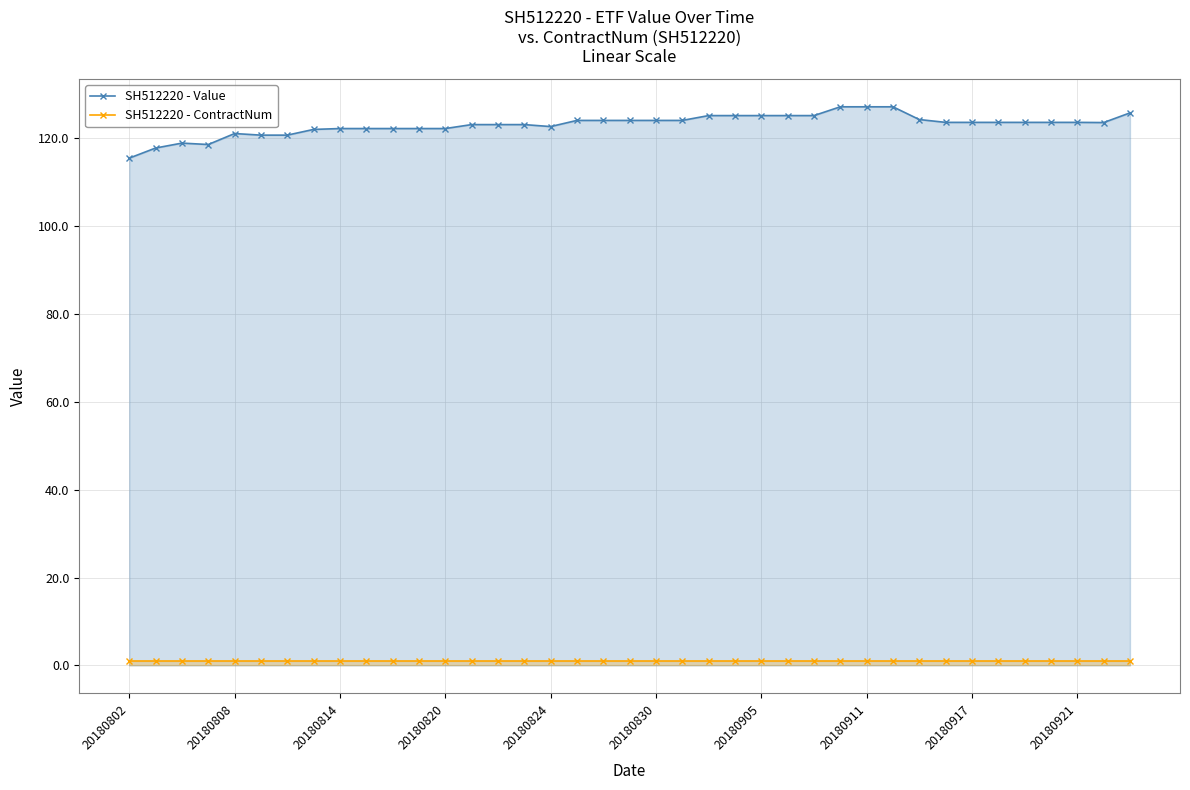

Between 18 and 19, which series saw the biggest shift?

SH512220 - Value